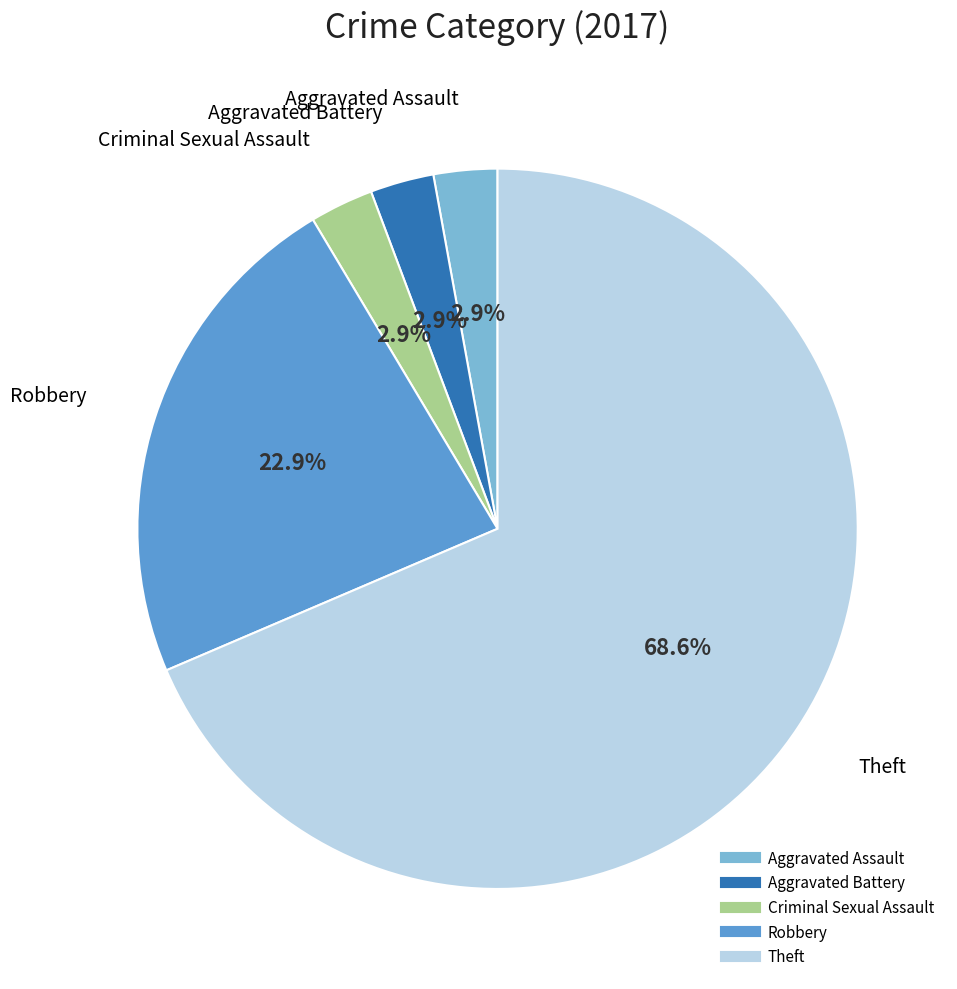

Count the number of slices in the pie.

5